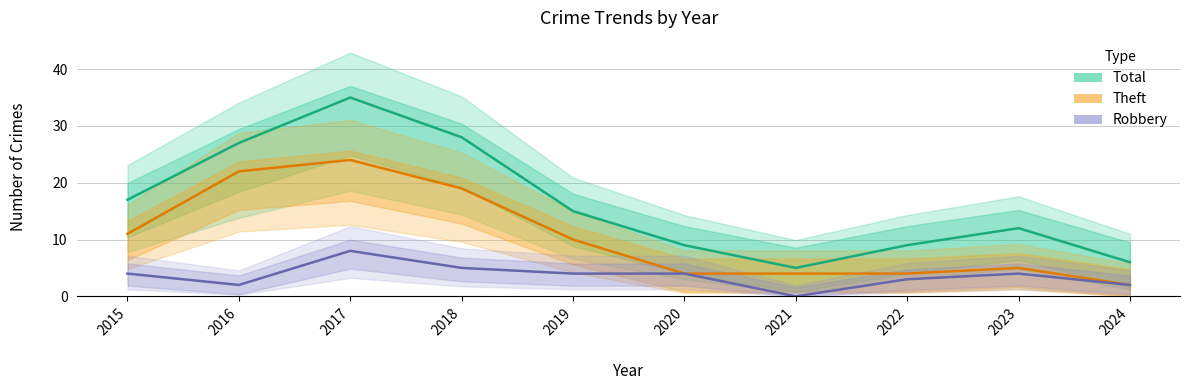

True or false: Robbery has more than 2 interior local peaks.

False